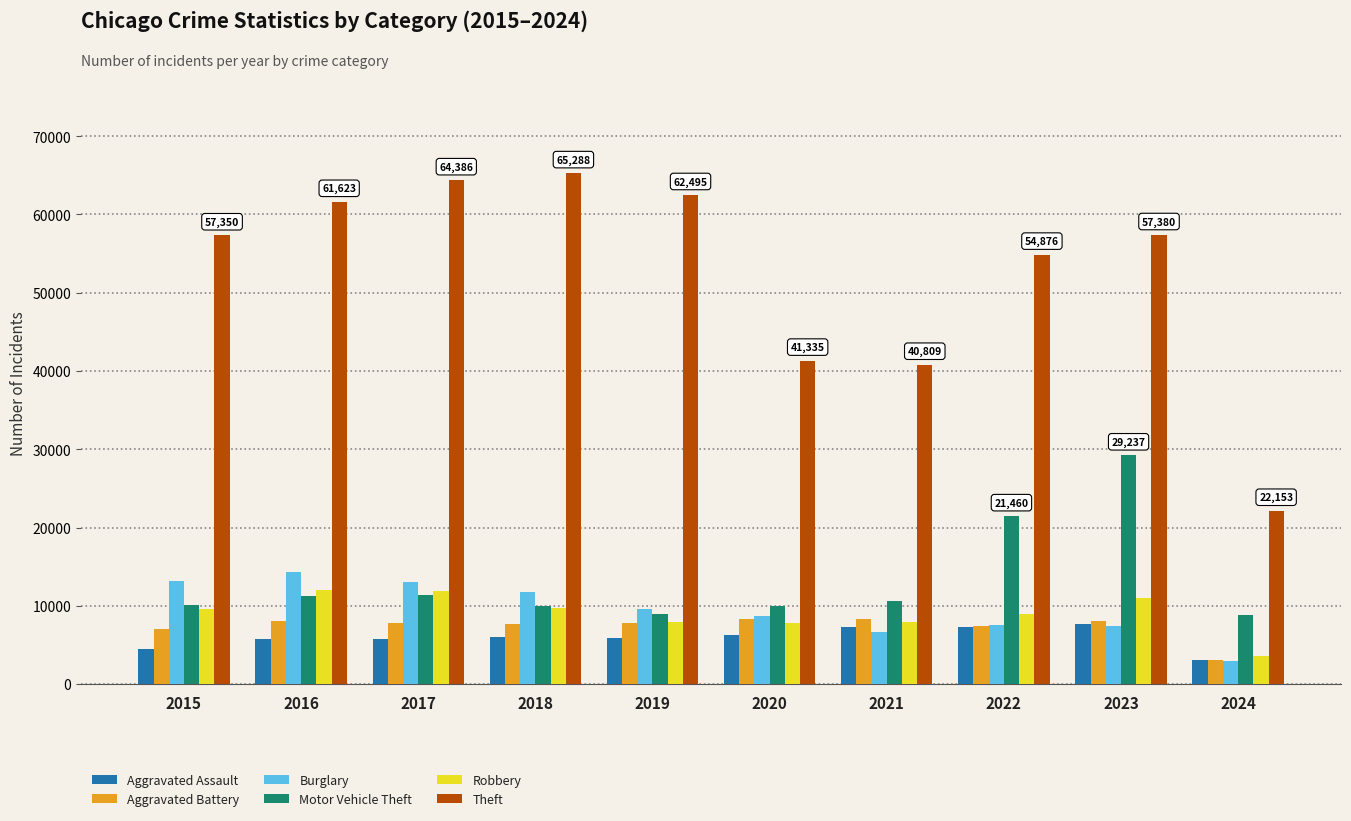

What is the sum of the Aggravated Battery values at 2024 and 2021?

11387